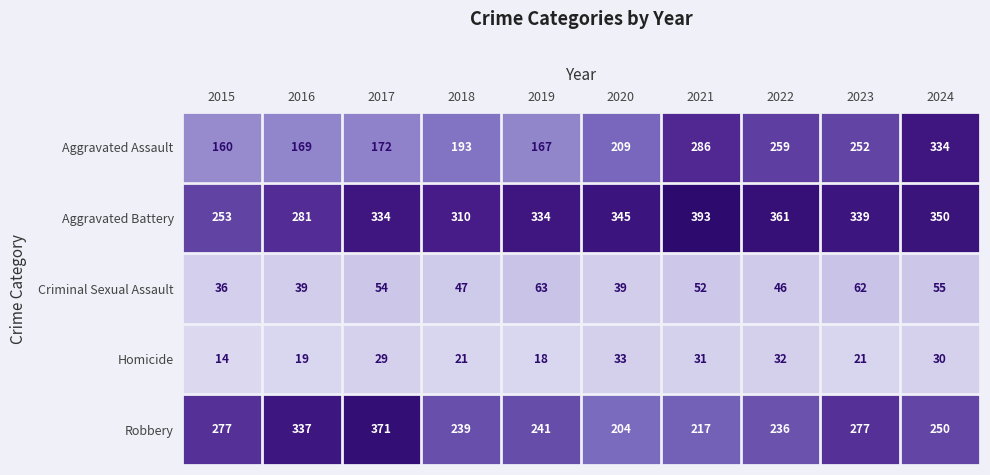

At 2018, list the series in order from largest to smallest.

Aggravated Battery, Robbery, Aggravated Assault, Criminal Sexual Assault, Homicide